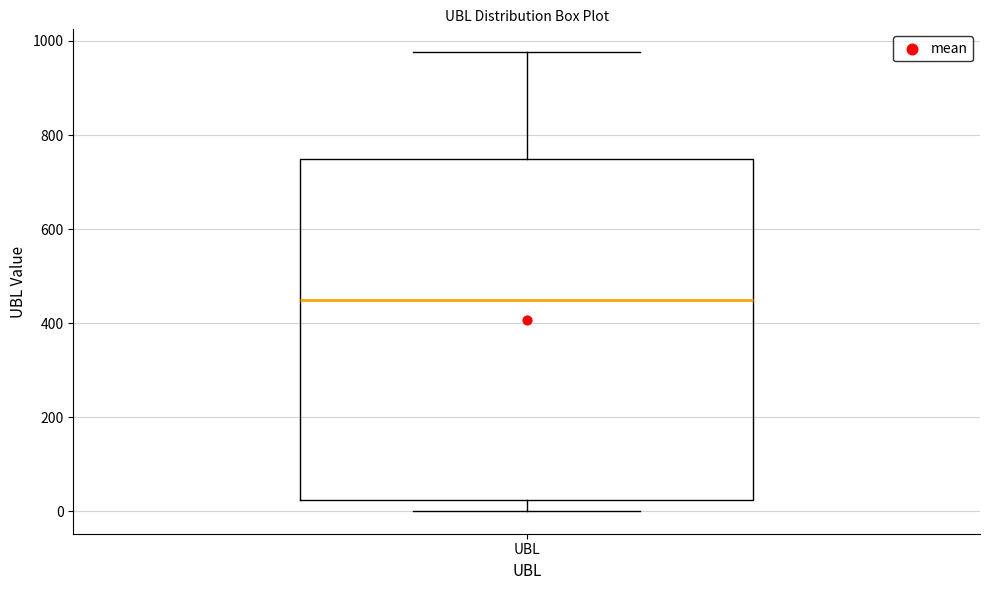

Transcribe this box plot: give where the median line is, the range the box spans, and where the two whiskers end, as read against the y-axis. The values are not printed on the chart, so give them approximately, as read against the axis.

median 440, box 20 to 740, whiskers 0 to 980